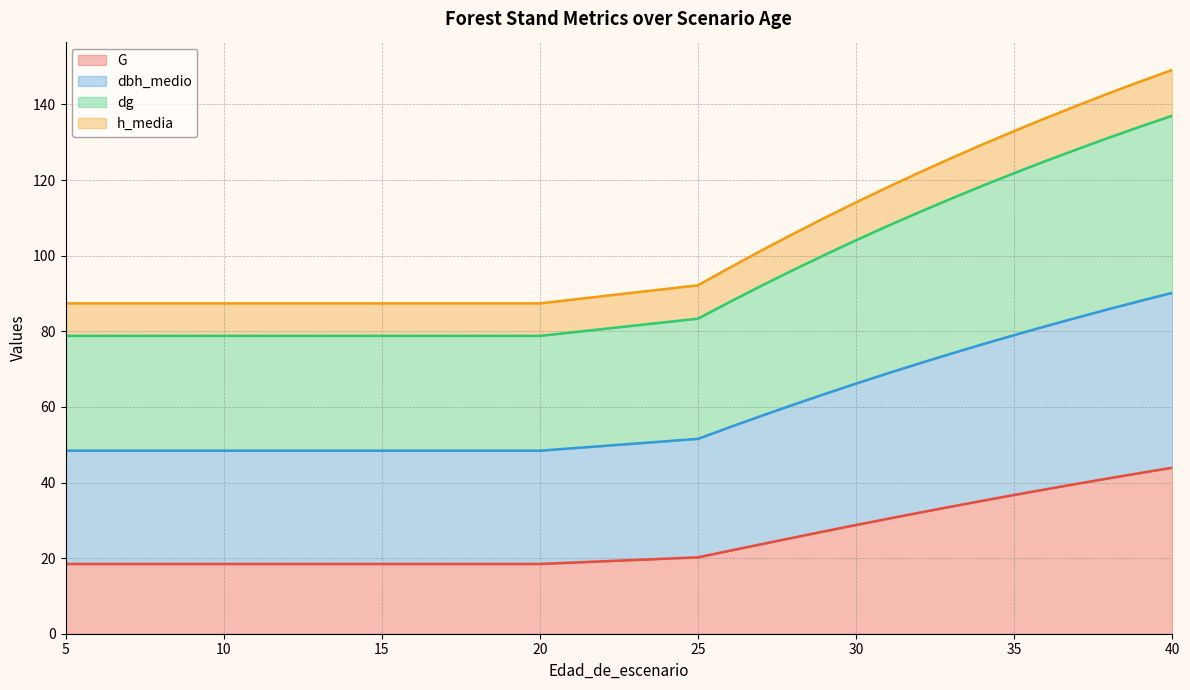

What is the lowest value of the G series?

18.5